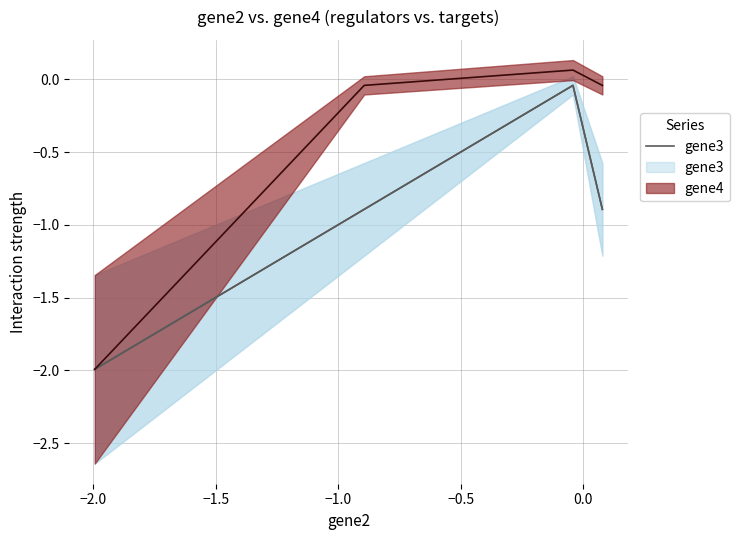

What is the average value?

-1.0